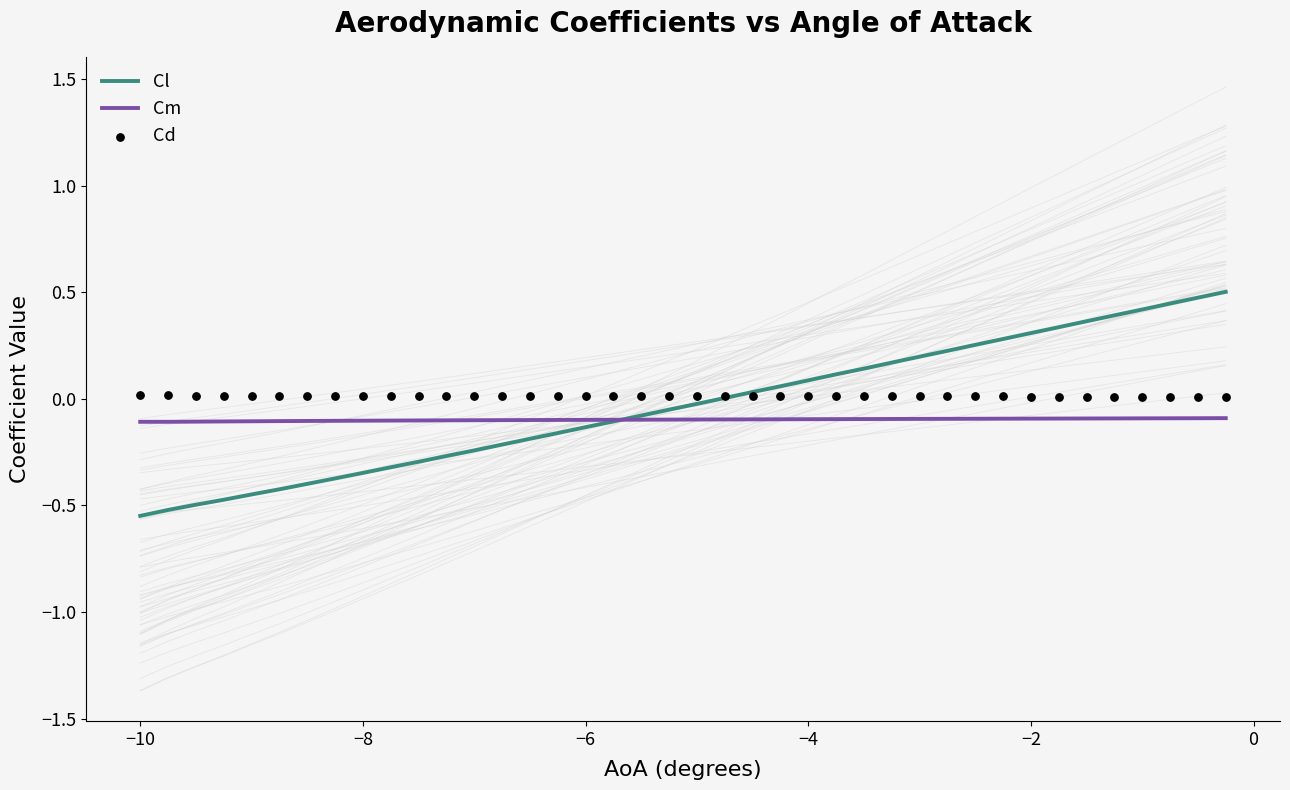

Which series reaches the minimum Y coordinate?

Cl